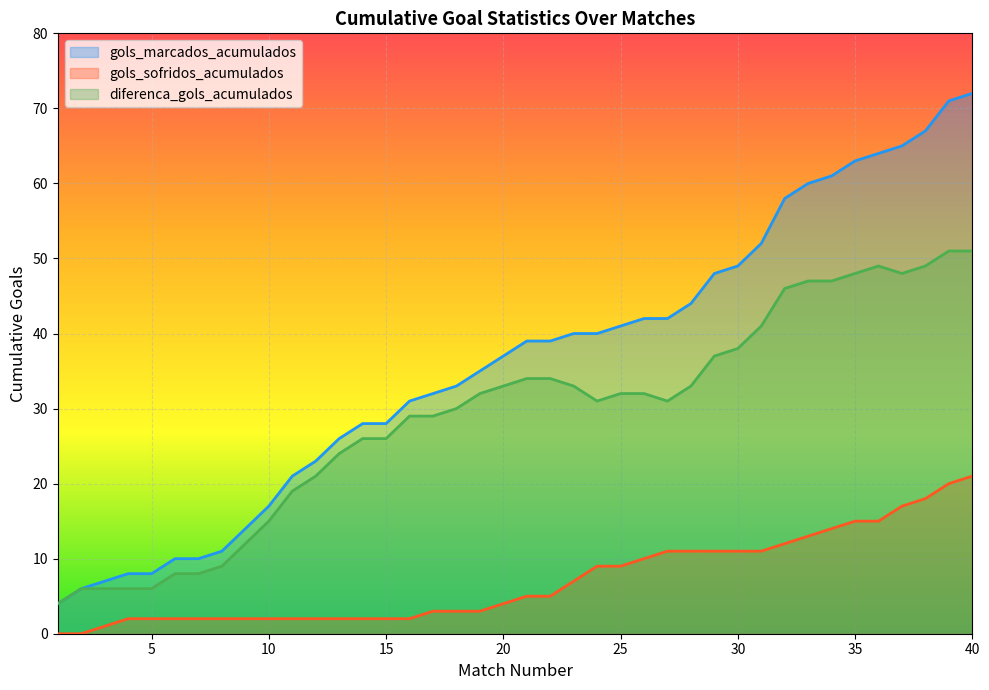

What is the value of the gols_marcados_acumulados point at the 33rd from the left?

60